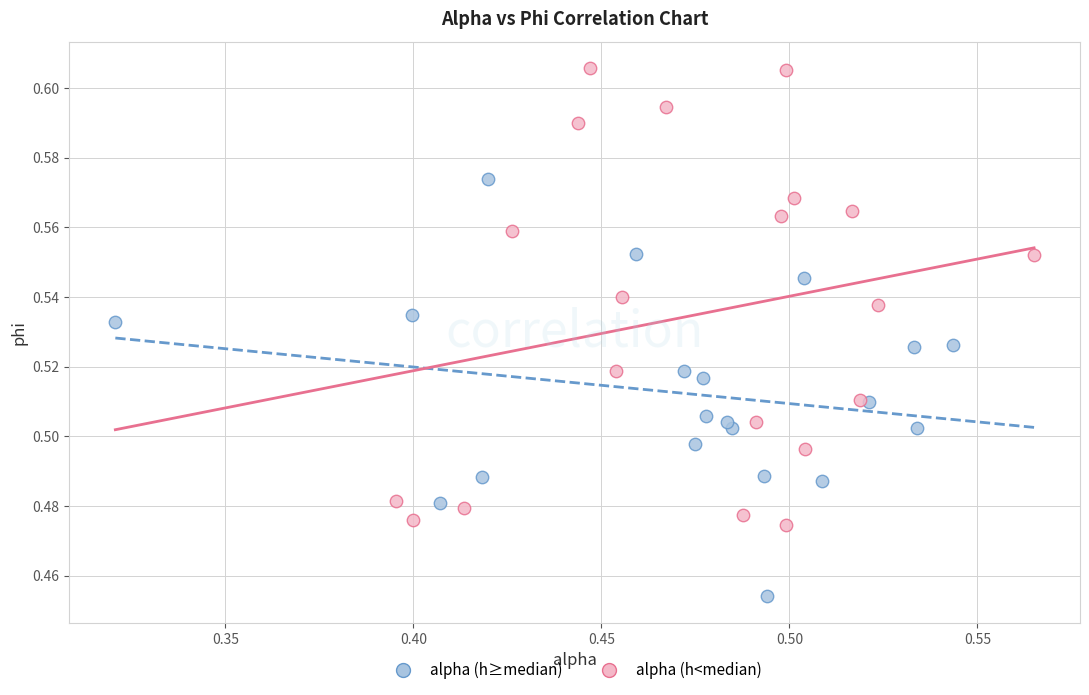

Which series contains the highest Y value?

alpha (h<median)